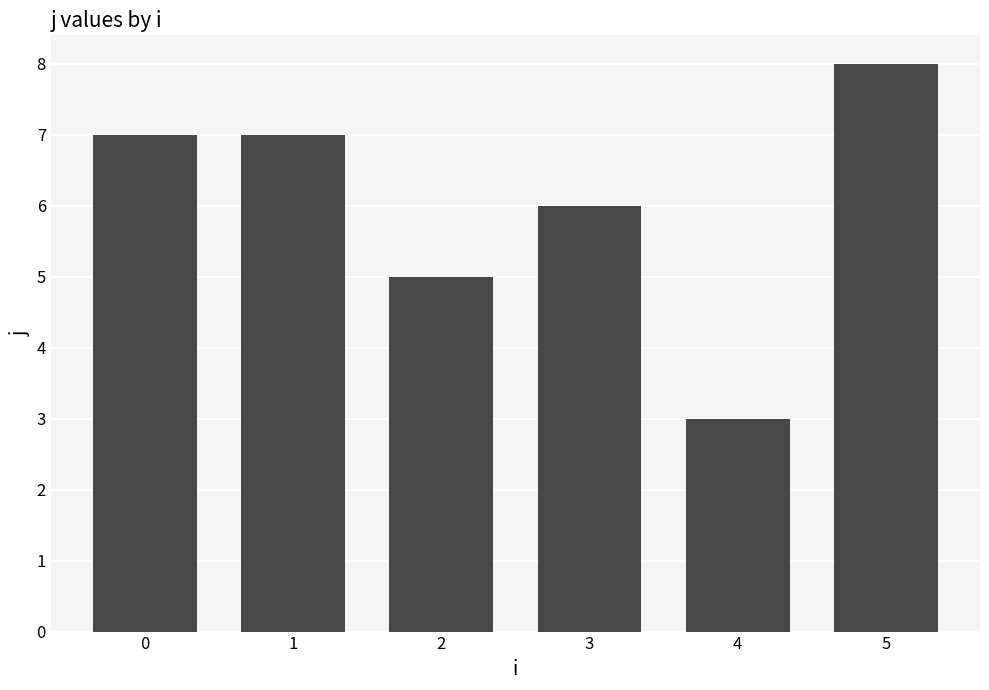

What is the approximate value at 2?

5